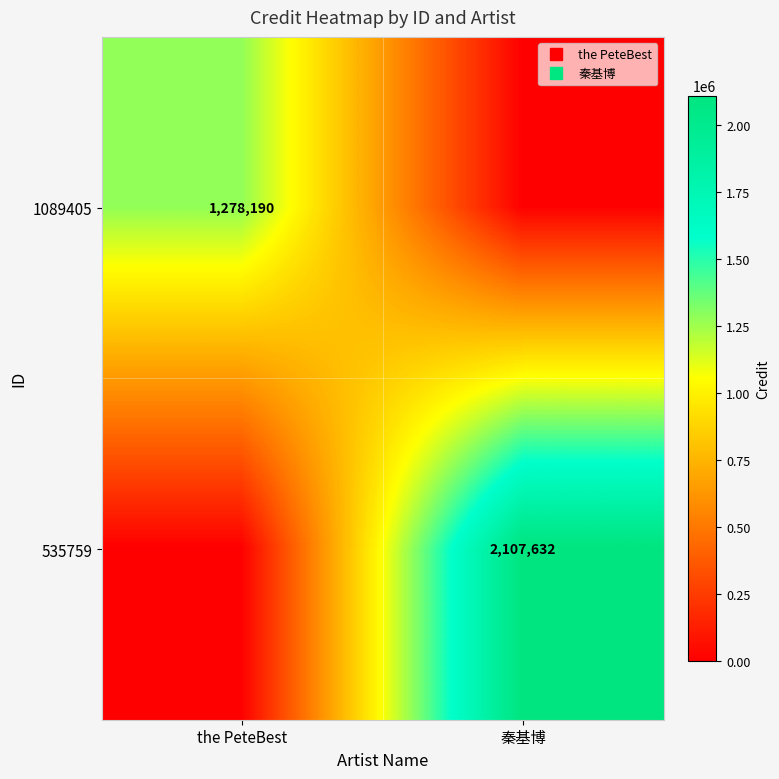

What is the spread (max minus min) of values at 秦基博?

2107632